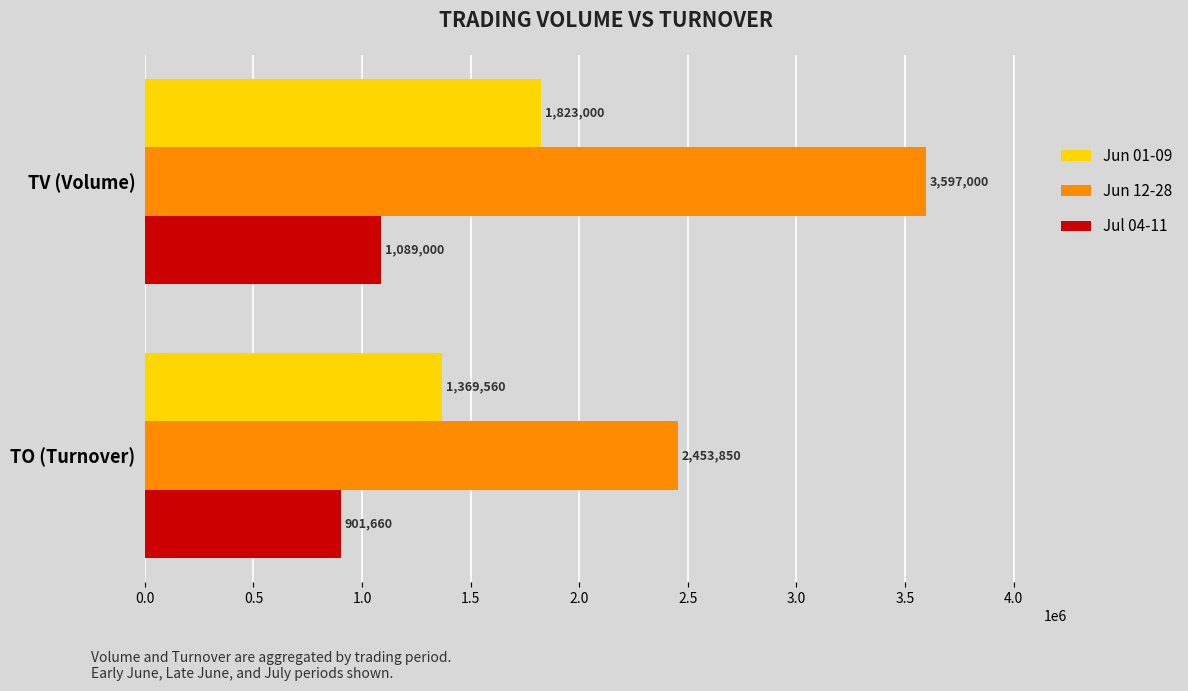

List the labels in order of Jun 12-28 value, largest first.

TV (Volume), TO (Turnover)